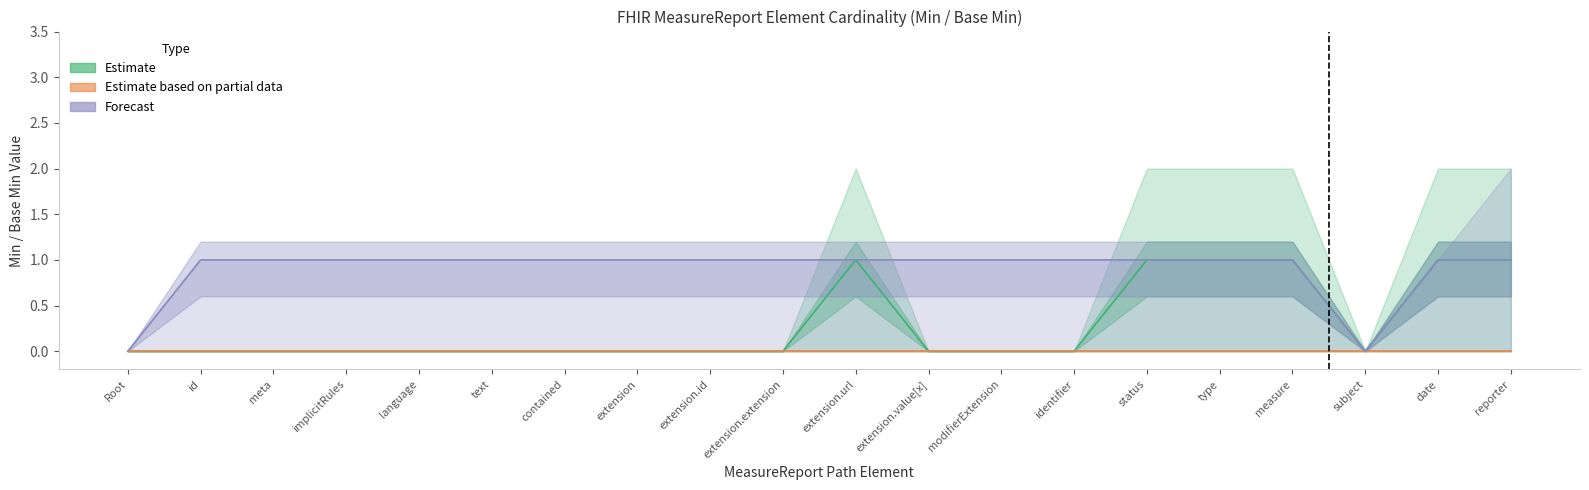

True or false: Forecast and Estimate based on partial data cross at least once.

False